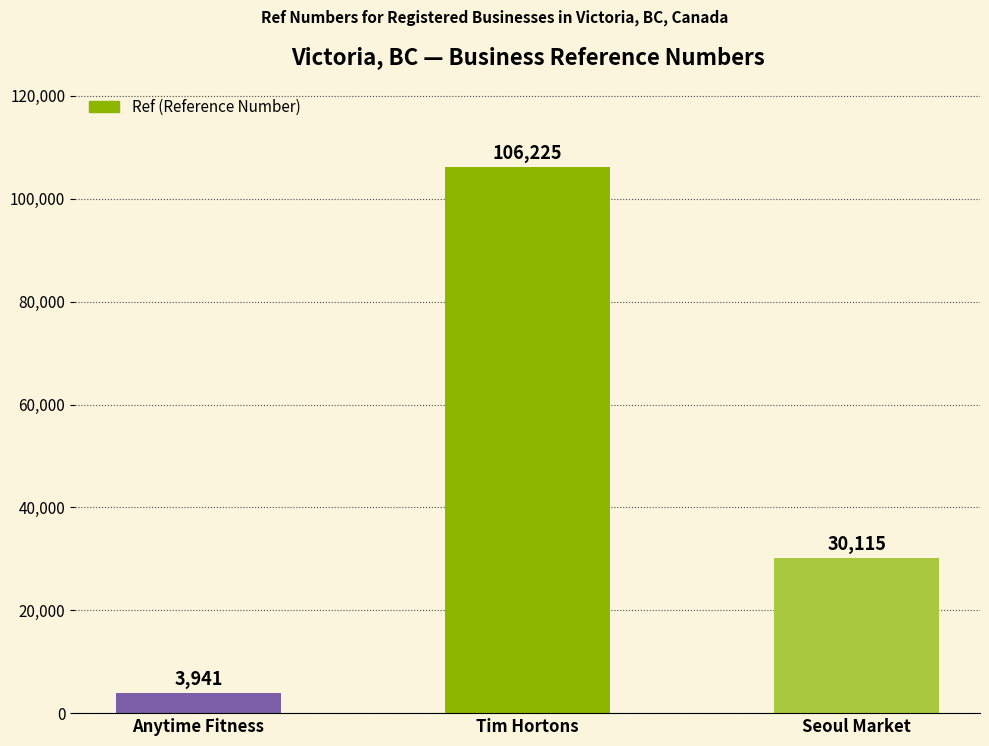

Which category has the highest value across all series?

Tim Hortons